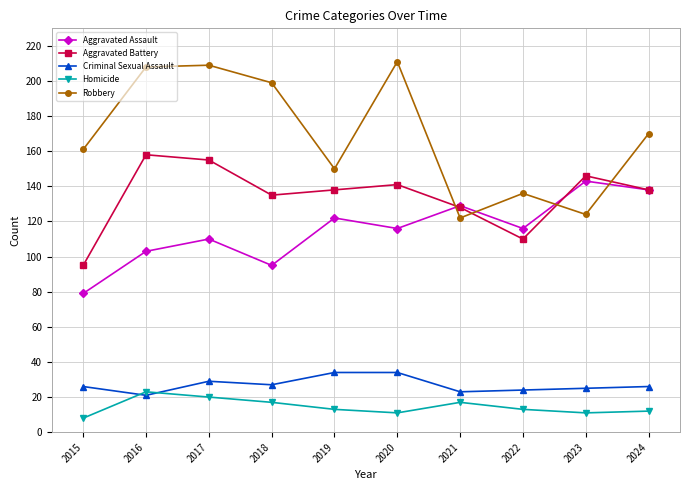

True or false: Aggravated Battery has a value of 95 at 2015.

True